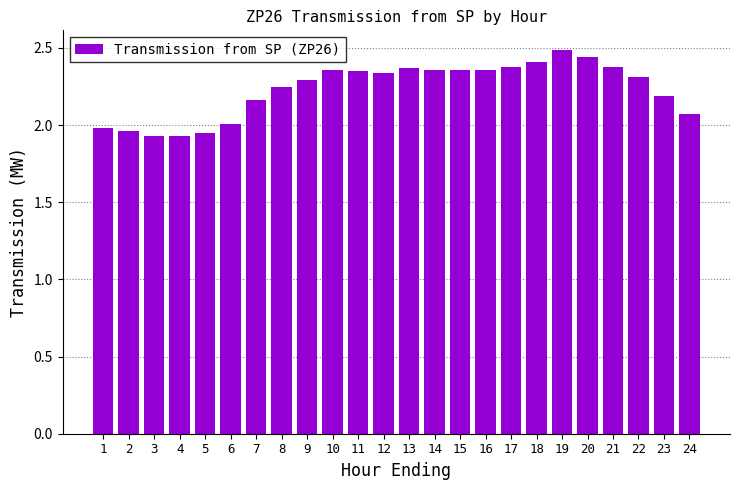

The chart shows a value of 2.4 at 20. True or false?

True